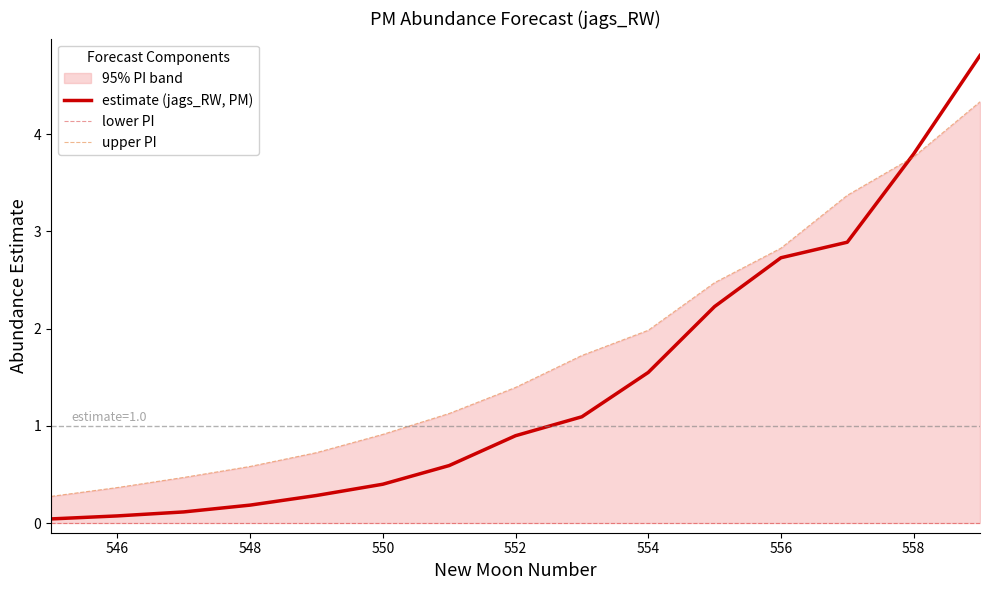

Rank the series by their maximum value, from lowest to highest.

lower PI, upper PI, estimate (jags_RW, PM)